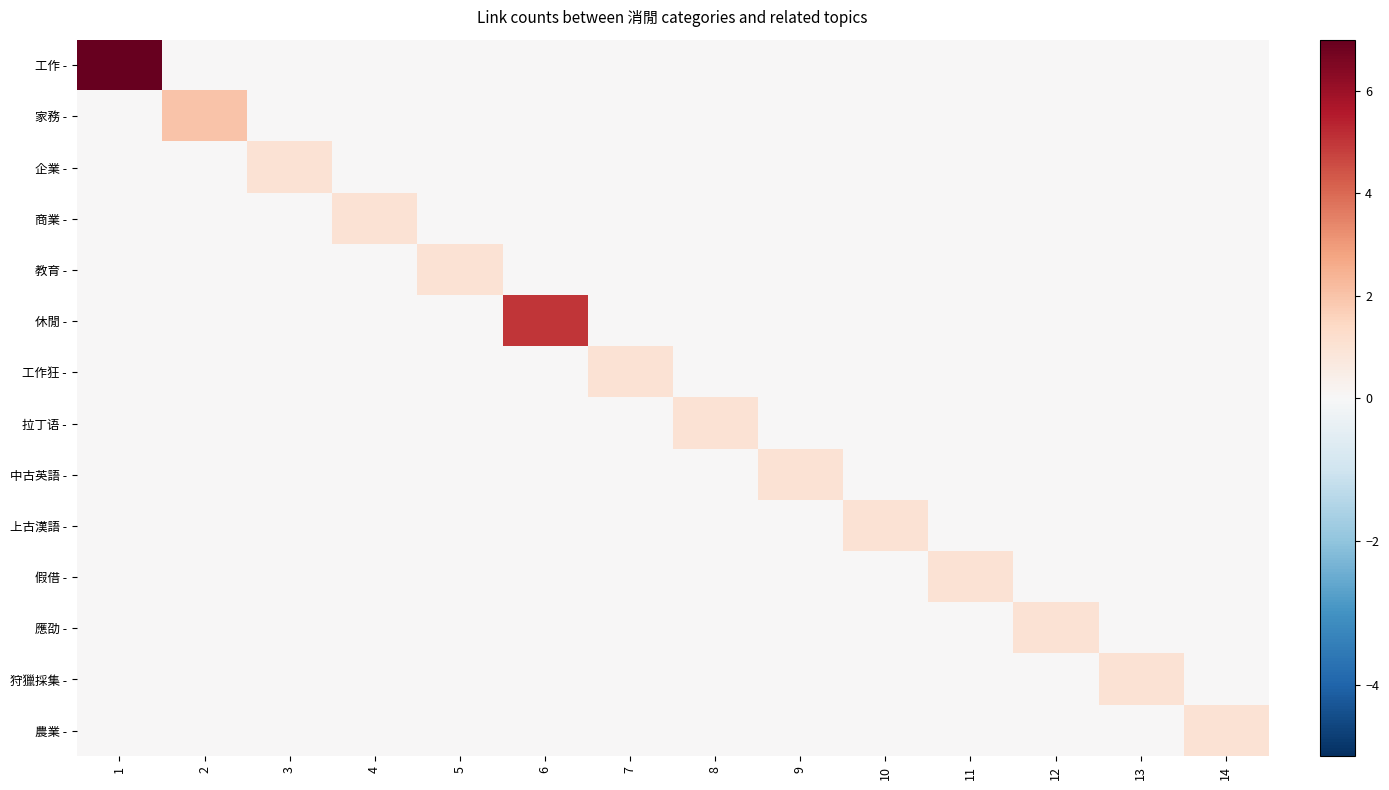

List the series in order of their peak value, lowest first.

企業 -, 商業 -, 教育 -, 工作狂 -, 拉丁语 -, 中古英語 -, 上古漢語 -, 假借 -, 應劭 -, 狩獵採集 -, 農業 -, 家務 -, 休閒 -, 工作 -